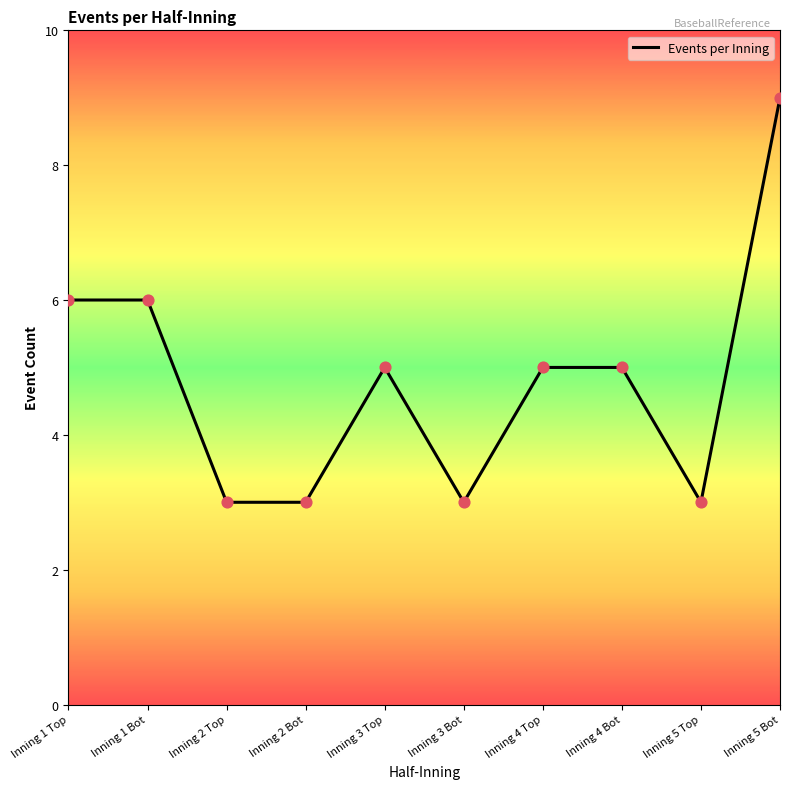

Approximately how many times larger is the value at Inning 1 Top compared to Inning 4 Bot?

1.2